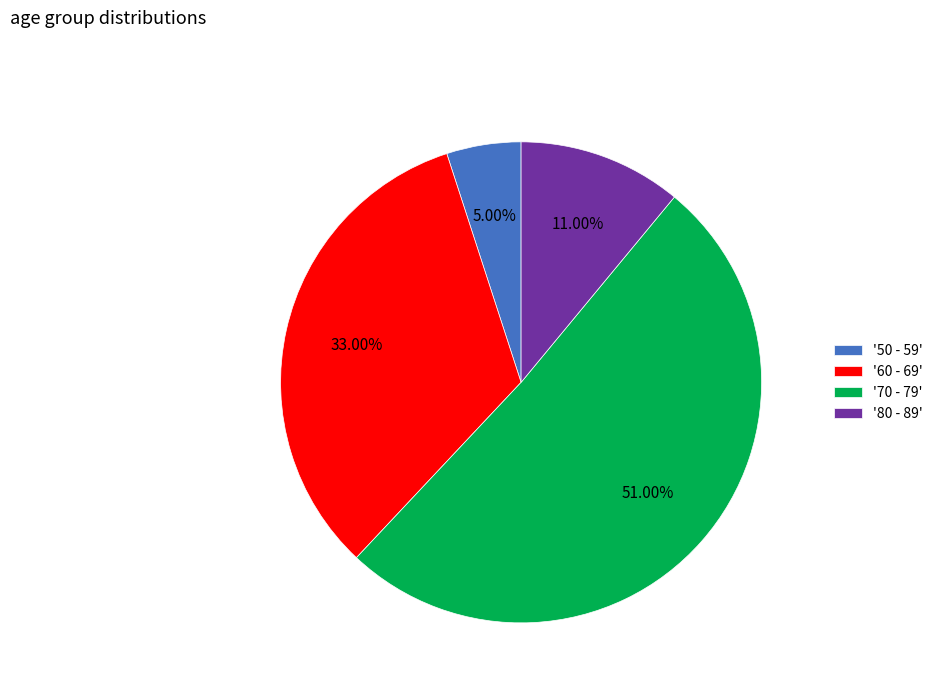

Rank the categories by value from lowest to highest.

'50 - 59', '80 - 89', '60 - 69', '70 - 79'